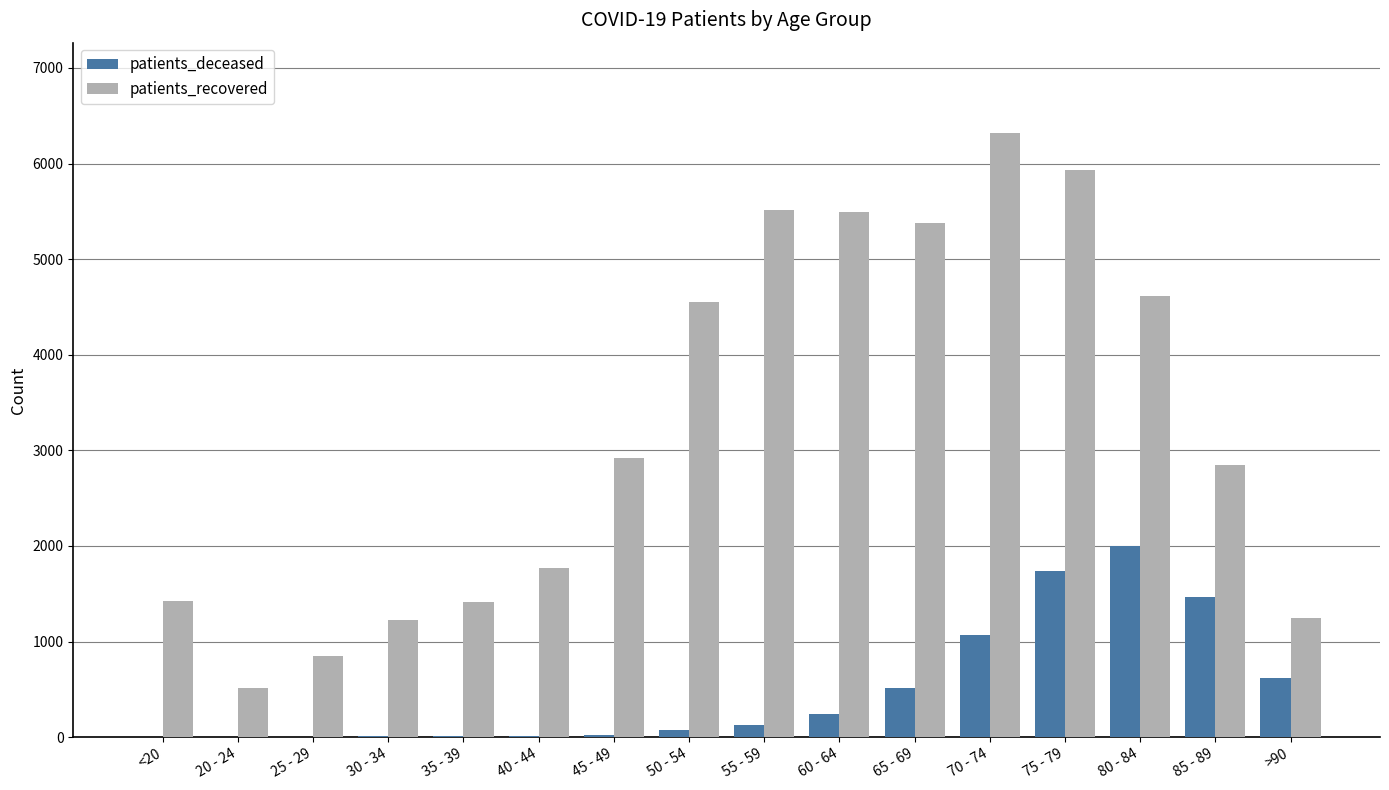

The value of patients_recovered at 35 - 39 is 2020. True or false?

False